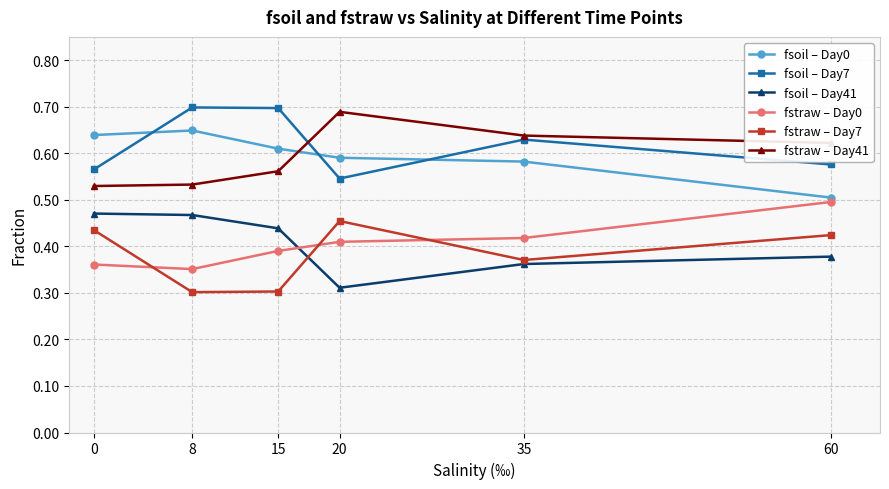

At which label is fsoil – Day0 closest to 0?

60